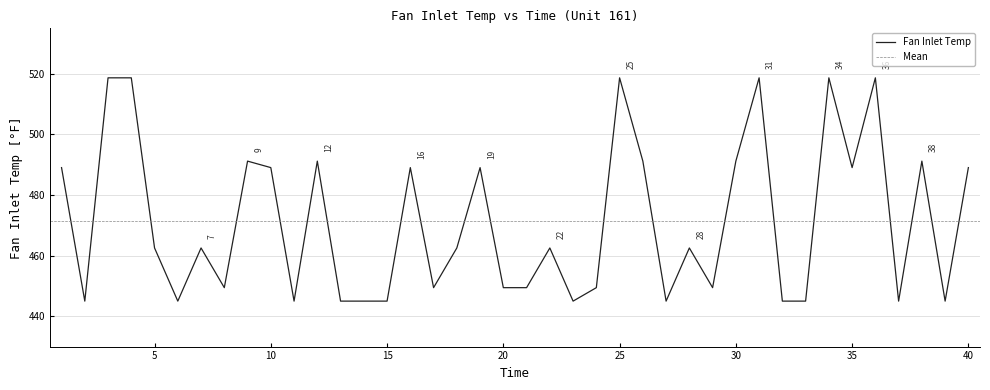

How many values exceed 462?

22